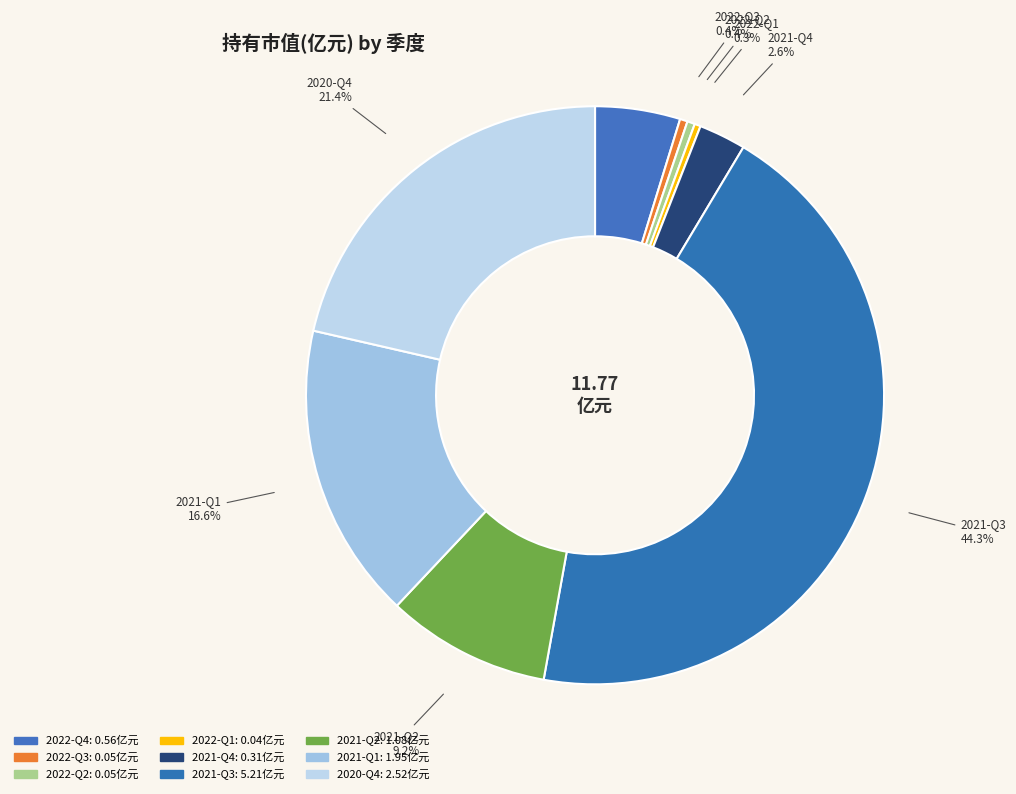

To the nearest percent, what is the average slice percentage?

11%